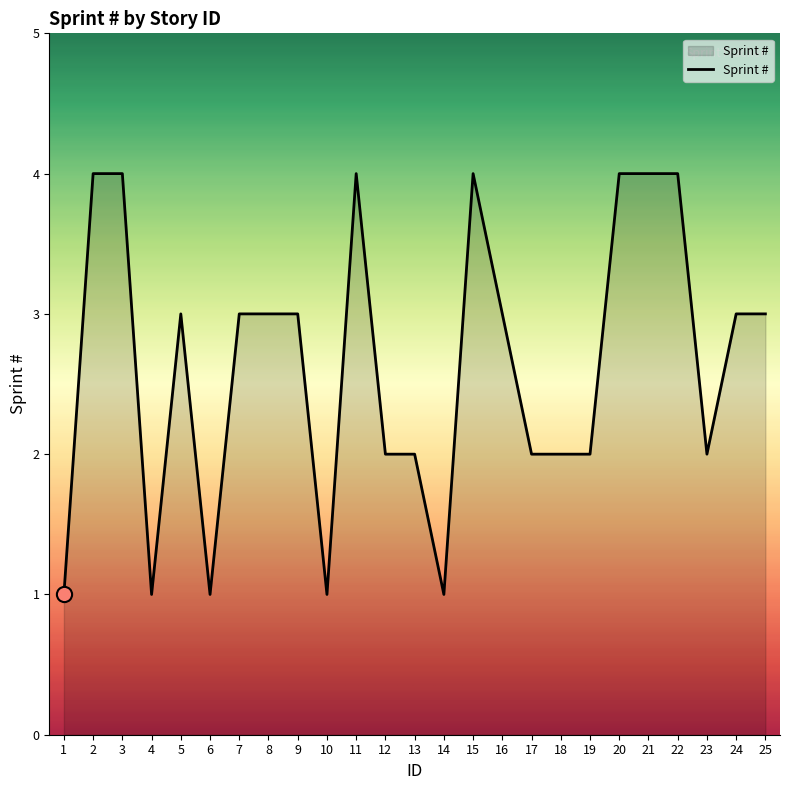

Which has a higher value, 23 or 25?

25